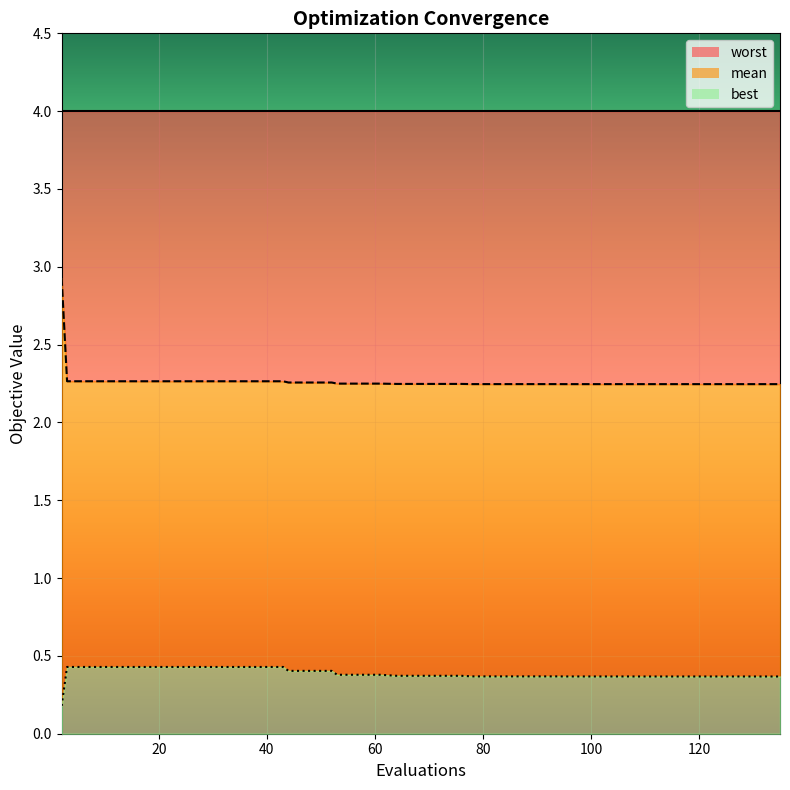

What is the highest value of the mean series?

2.9